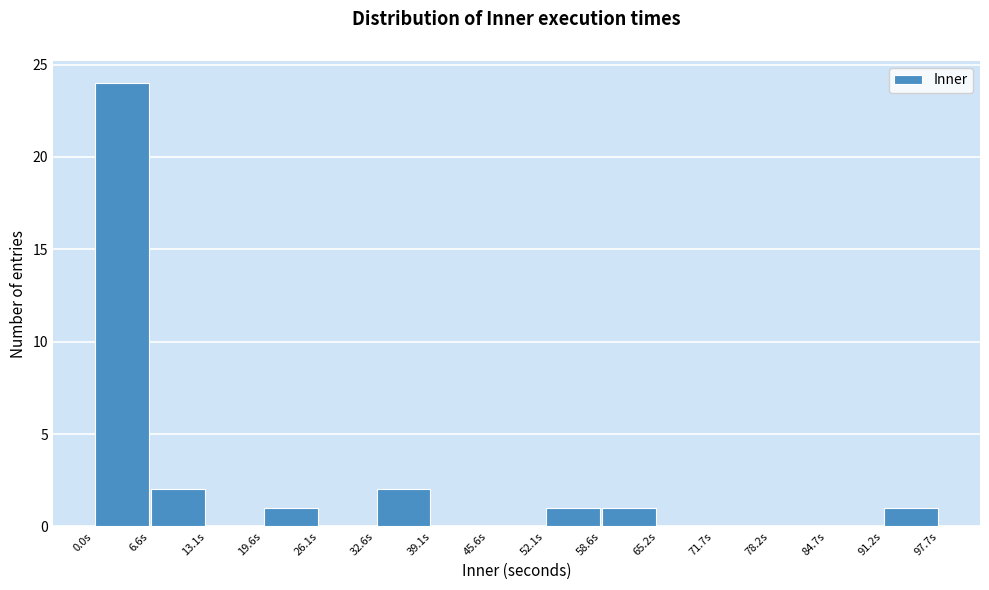

How tall is the bar that spans 59 to 65 on the x-axis? Neither the bar edges nor the heights are printed on the chart, so give them approximately, as read against the axes.

1